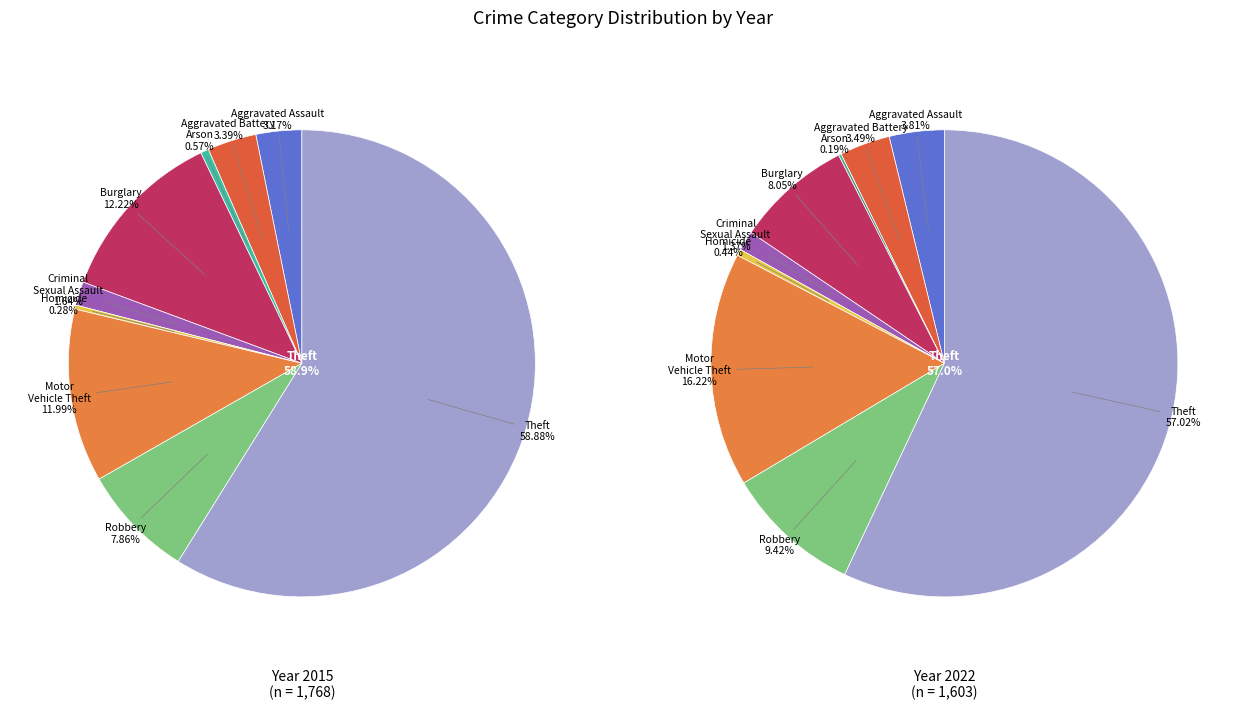

What is the smallest slice in the pie chart?

Arson